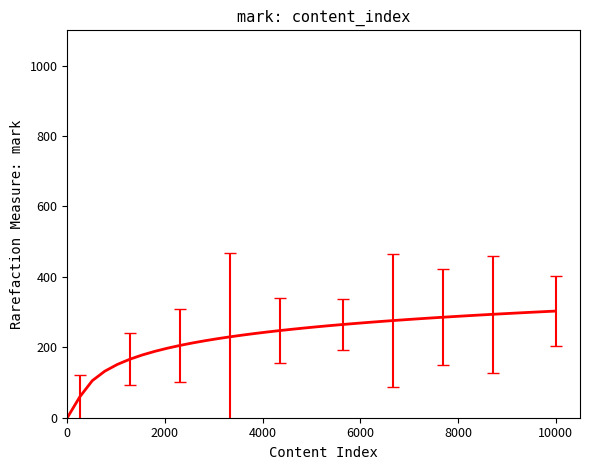

What is the difference between the maximum and minimum values?

302.8